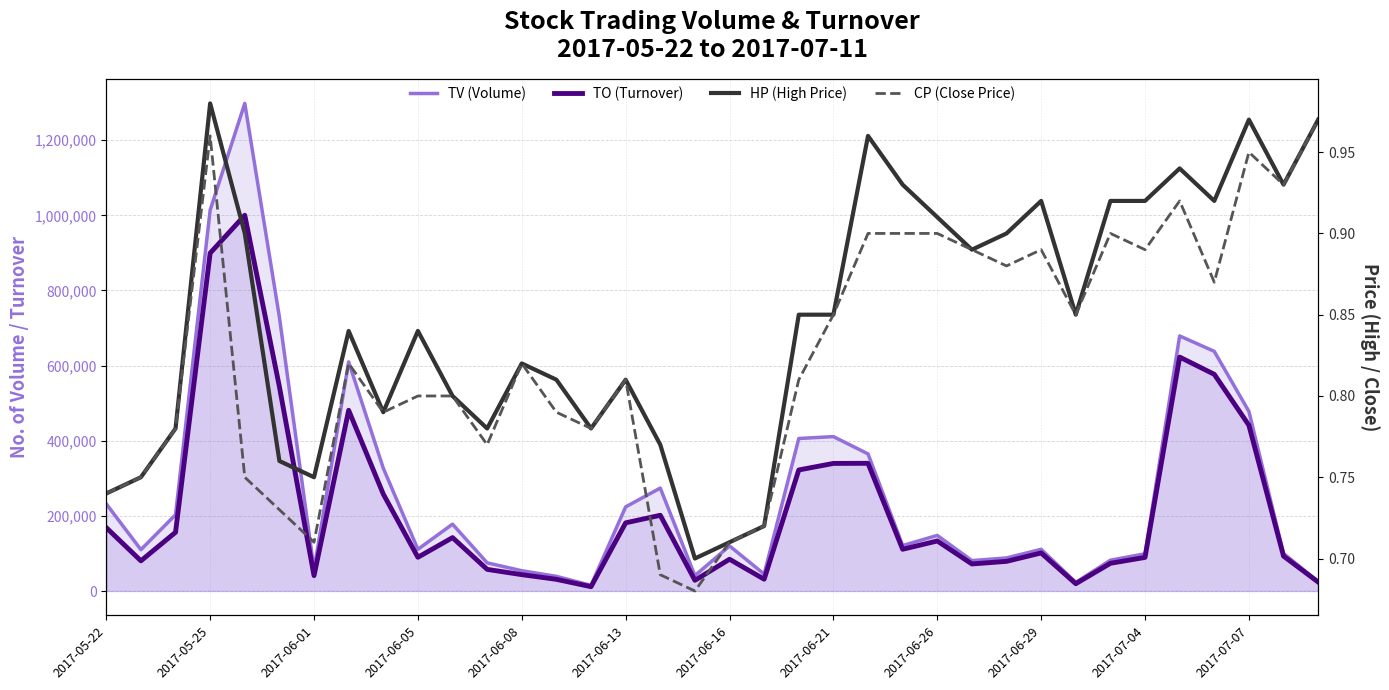

What is the difference between the CP (Close Price) values at 2017-05-25 and 29?

0.2